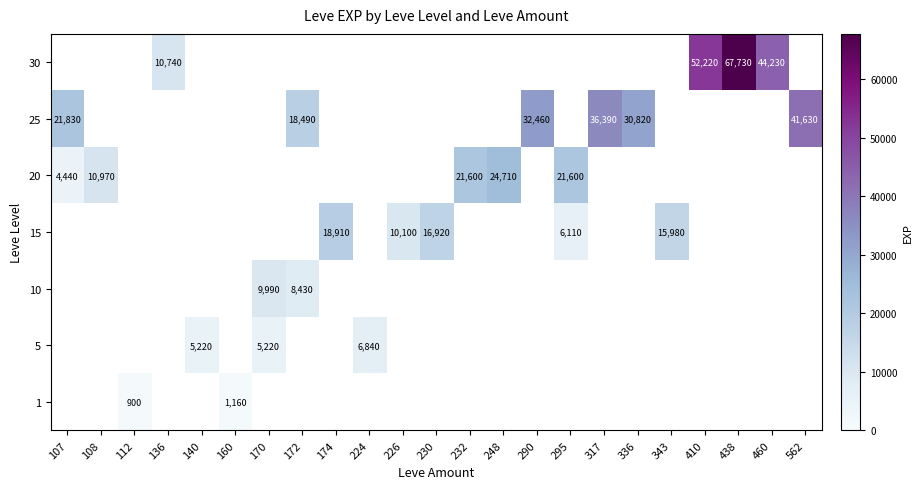

What is the difference between the maximum and minimum values in the 25 series?

23140.0